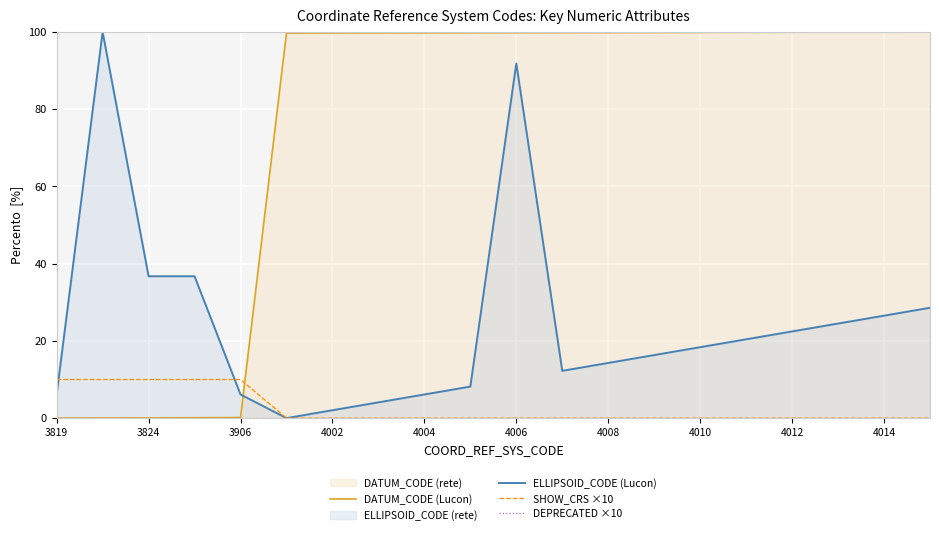

What is the difference between the maximum and second lowest values in the ELLIPSOID_CODE (Lucon) series?

98.0